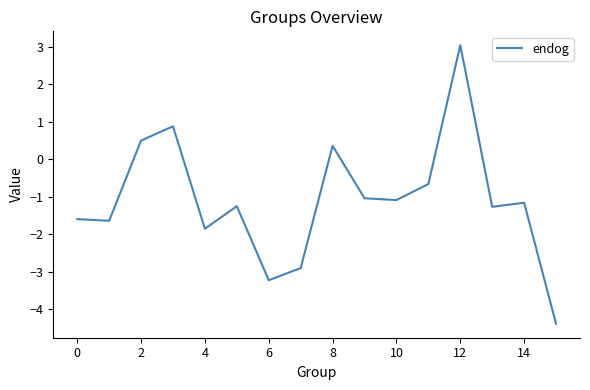

Is this an area chart (filled region under the line)?

No